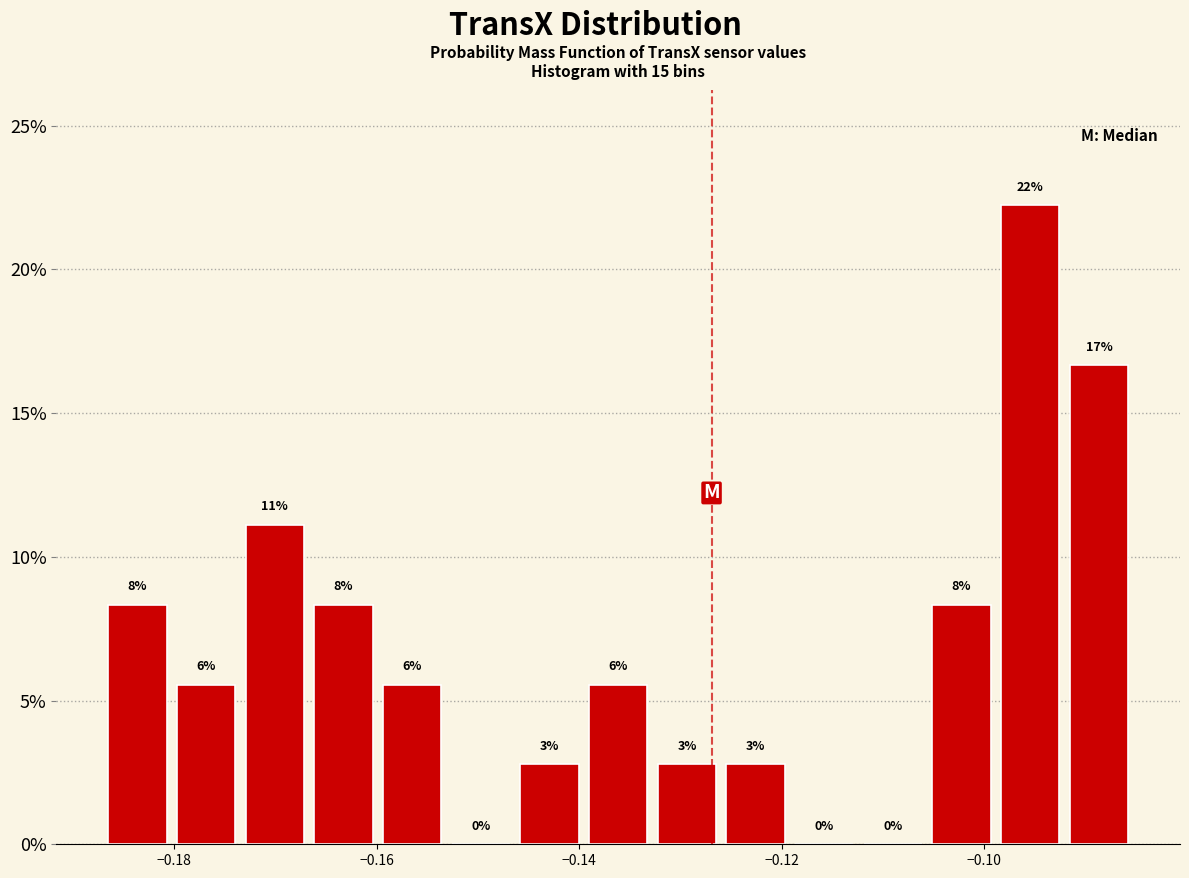

Around what value on the x-axis is the tallest bar? Give the approximate position of its centre, as read against the axis.

-0.096